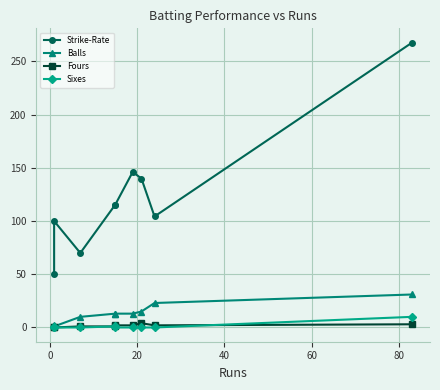

Where is Sixes nearest to the value 5?

40